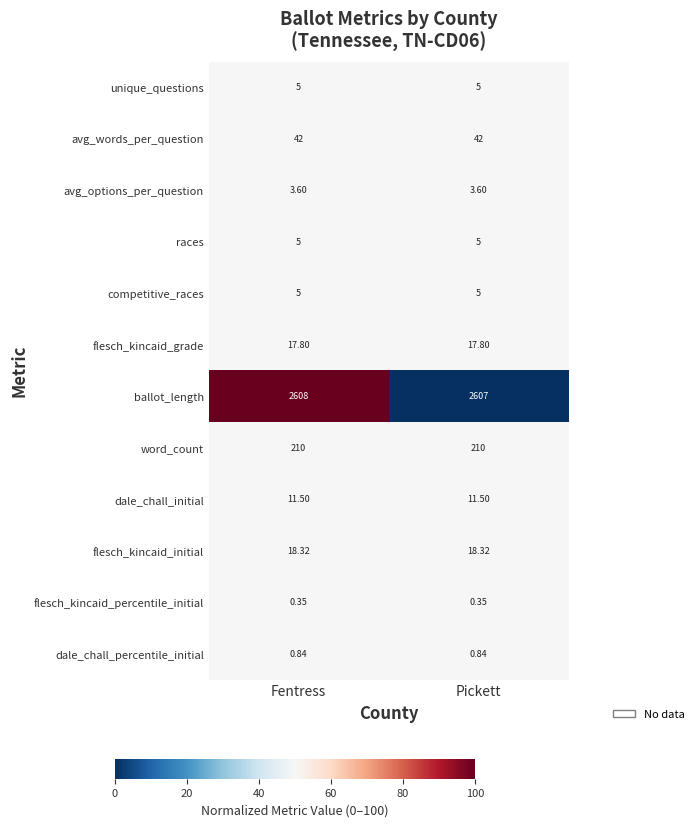

Which series has the widest spread of values?

ballot_length